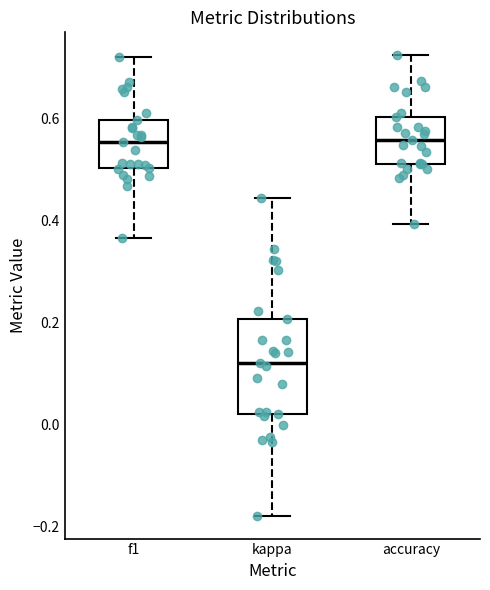

Reading left to right, transcribe this box plot: for each box, give where its median line is, the range the box spans, and where its two whiskers end, as read against the y-axis. The values are not printed on the chart, so give them approximately, as read against the axis.

f1: median 0.56, box 0.50 to 0.60, whiskers 0.36 to 0.72
kappa: median 0.12, box 0.02 to 0.20, whiskers -0.18 to 0.44
accuracy: median 0.56, box 0.52 to 0.60, whiskers 0.40 to 0.72